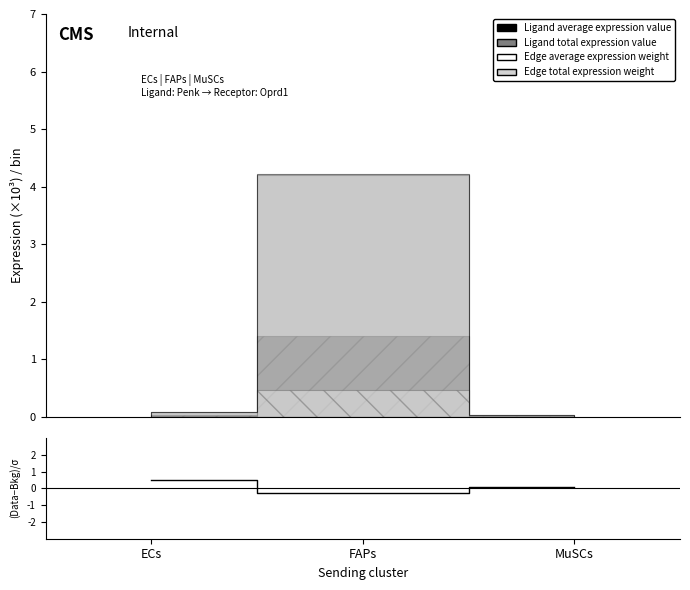

What is the change in value from FAPs to MuSCs?

+0.4